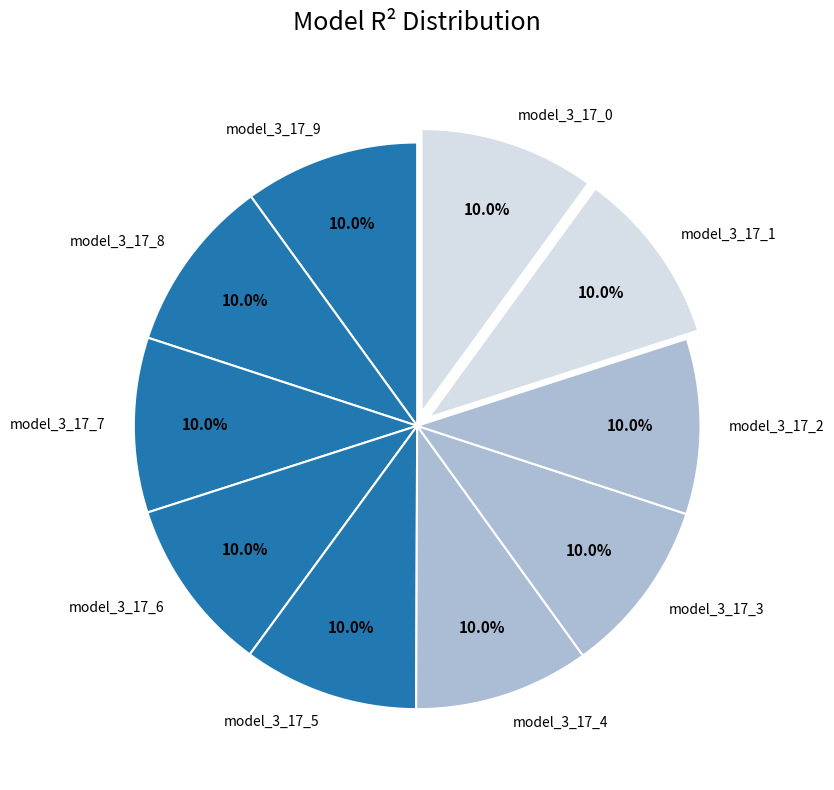

True or false: model_3_17_1 accounts for 10% of the total.

True